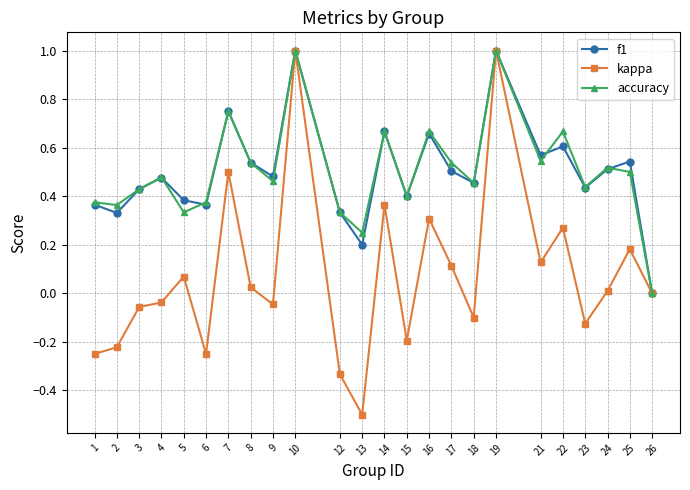

What is the sum of the accuracy values at 8 and 21?

1.1